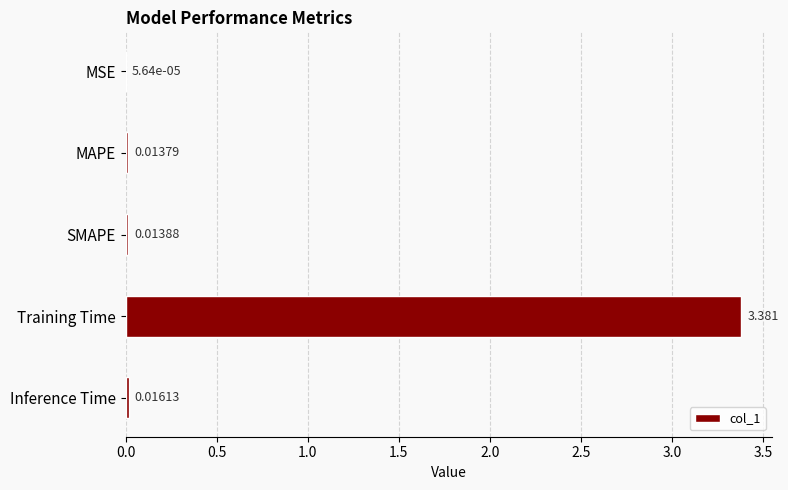

How many series are shown in this chart?

1